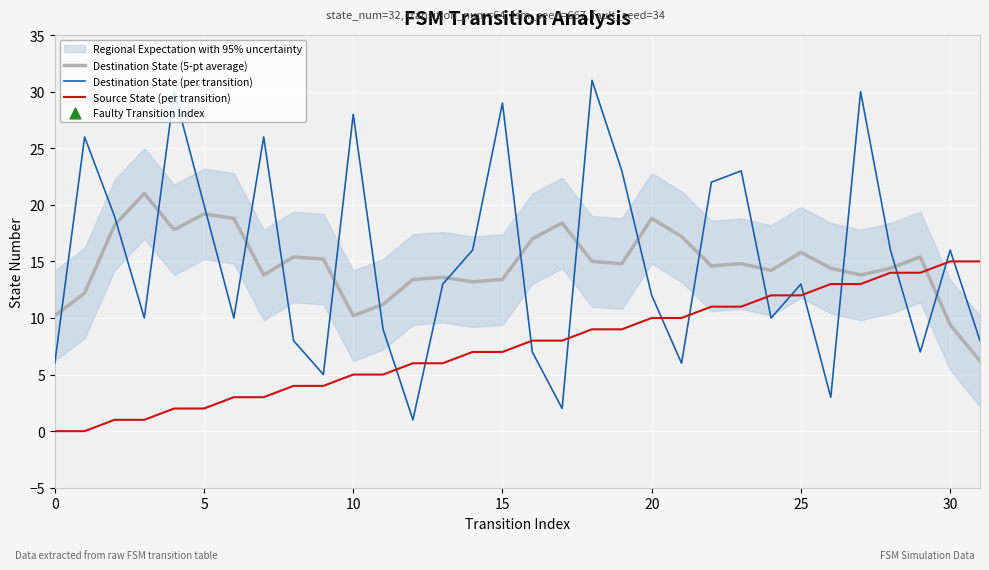

Is the value of Destination State (5-pt average) at 25 greater than the value of Destination State (per transition) at 0?

Yes